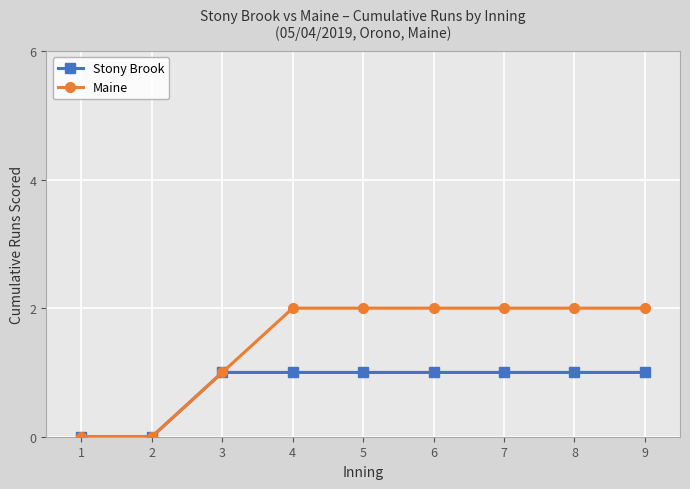

What is the value of the Maine point at the 4th from the left?

2